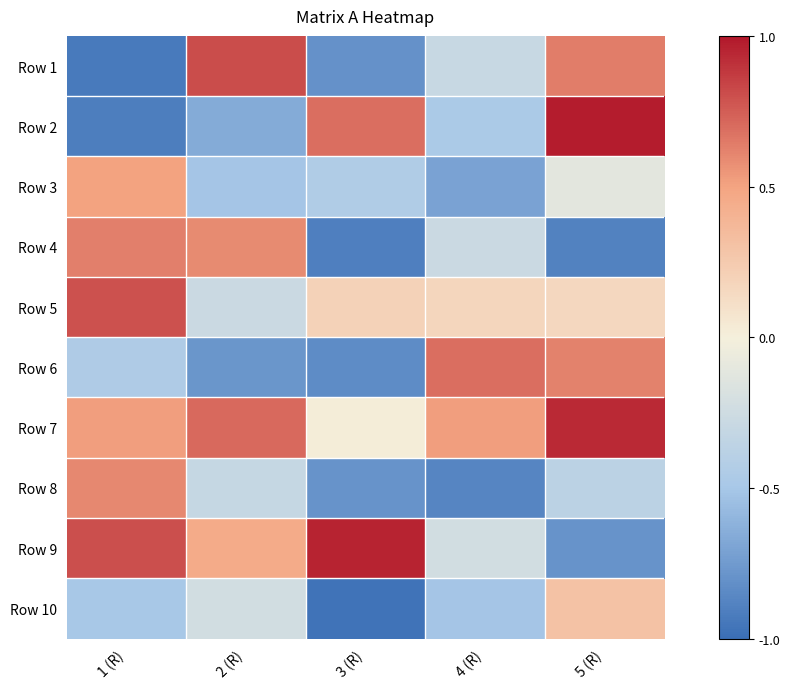

What is the total value across all series at 2 (R)?

-0.2